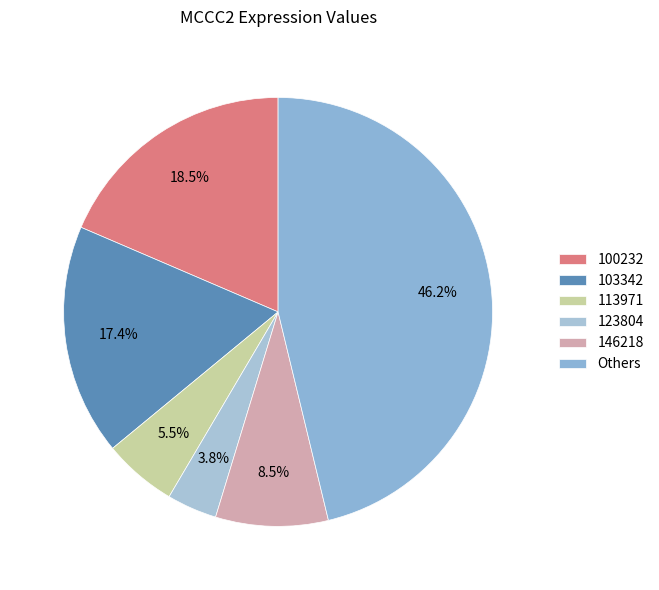

Which category has the biggest portion of the pie?

Others